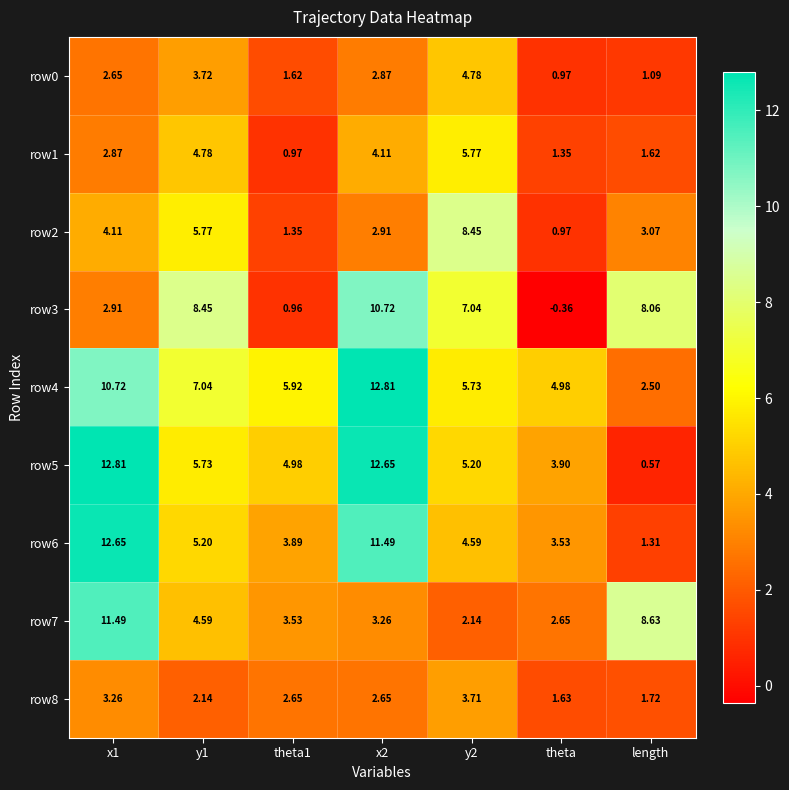

Which category has the lowest value in the row3 series?

theta